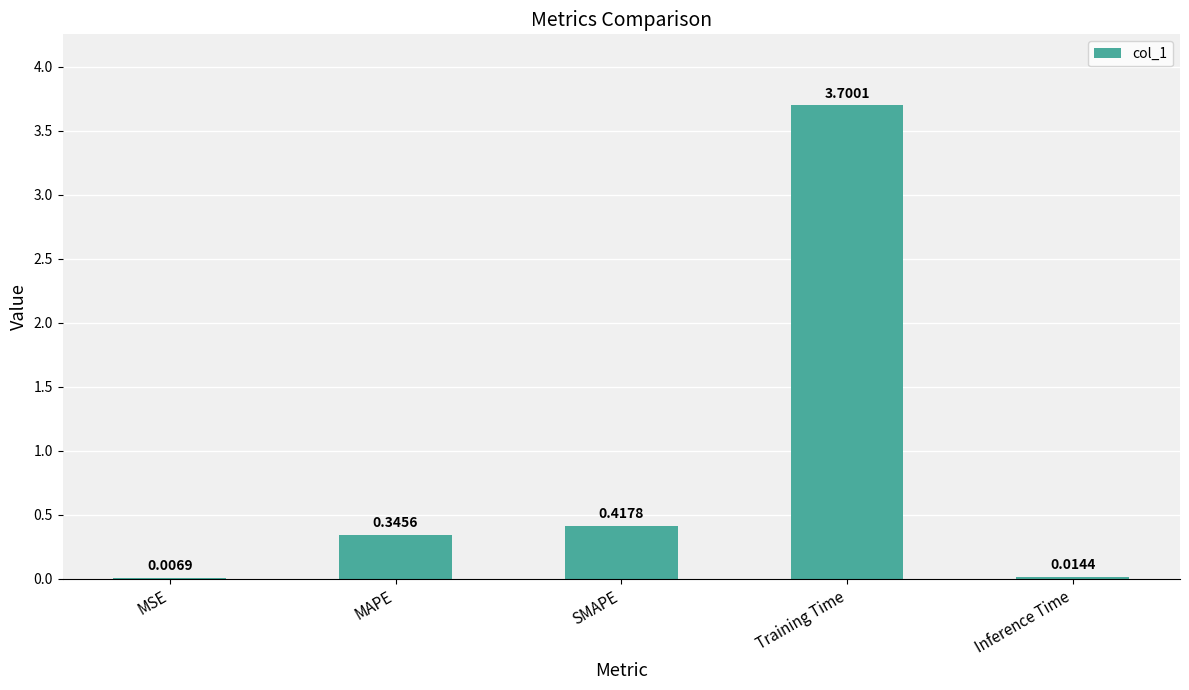

Count the number of categories in the chart.

5